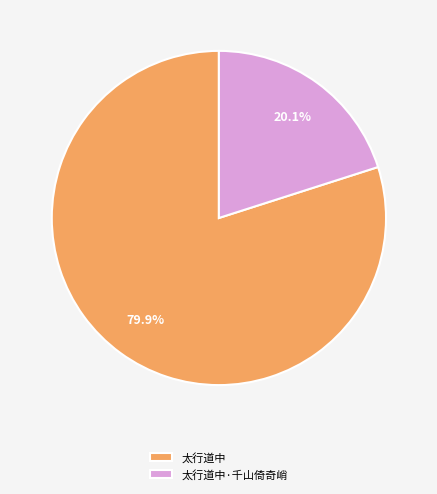

To the nearest percent, what is the average slice percentage?

50%